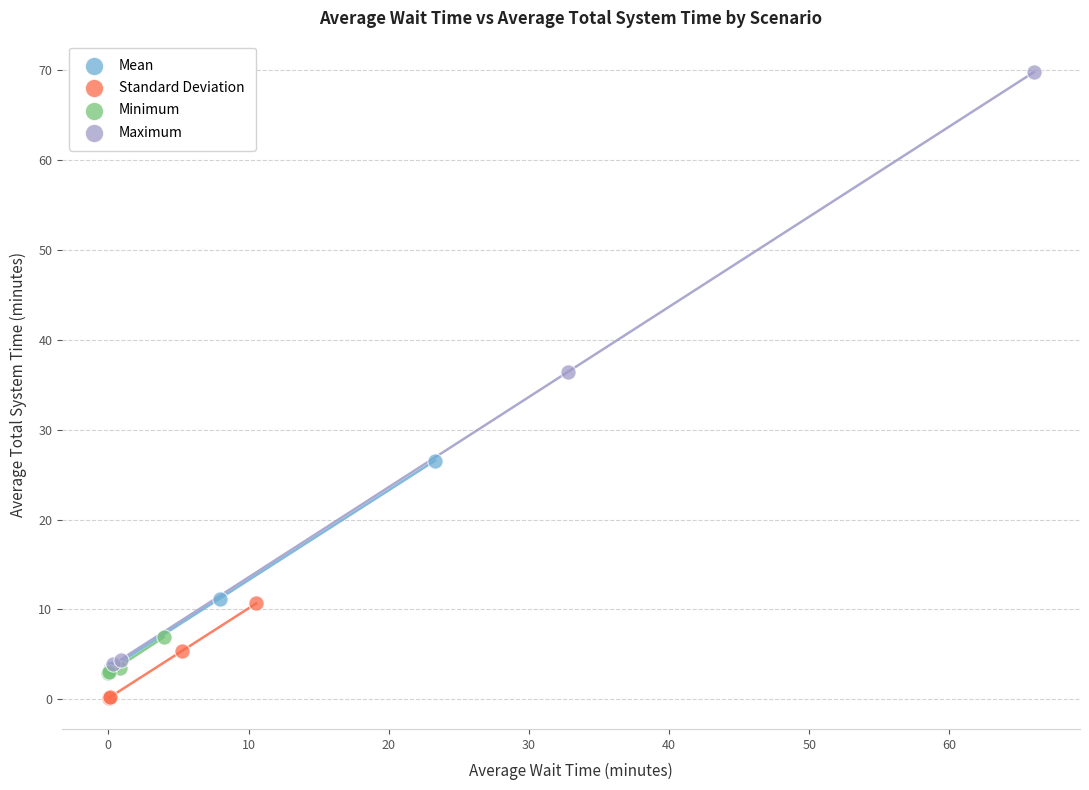

Which series has the largest Y range (max minus min)?

Maximum